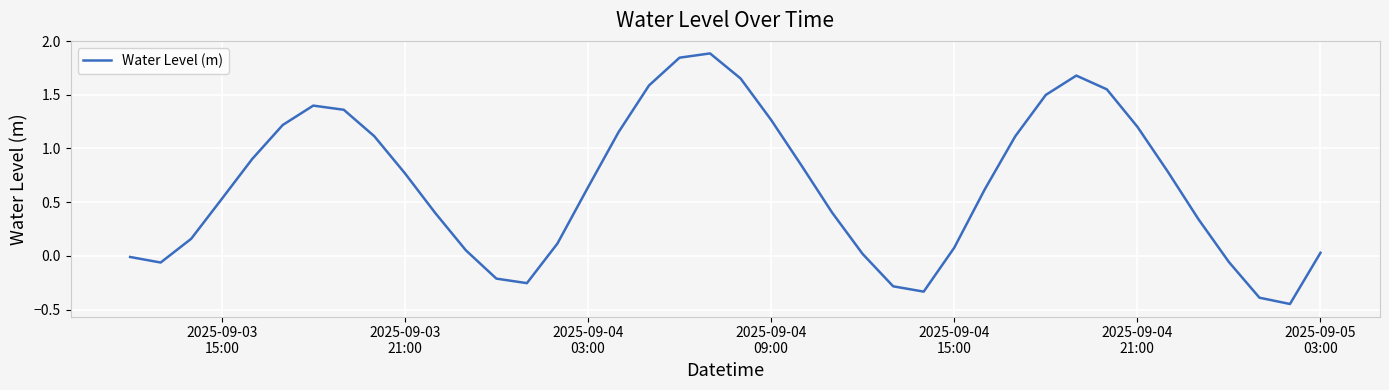

How many lines are shown in the chart?

1